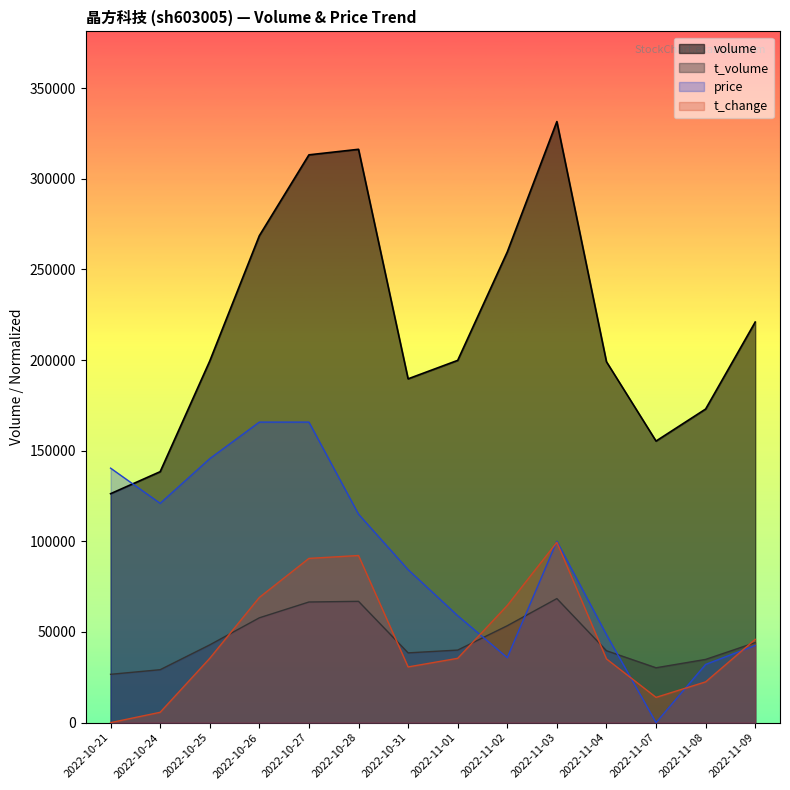

Read the volume value at 2022-10-27.

313226.0